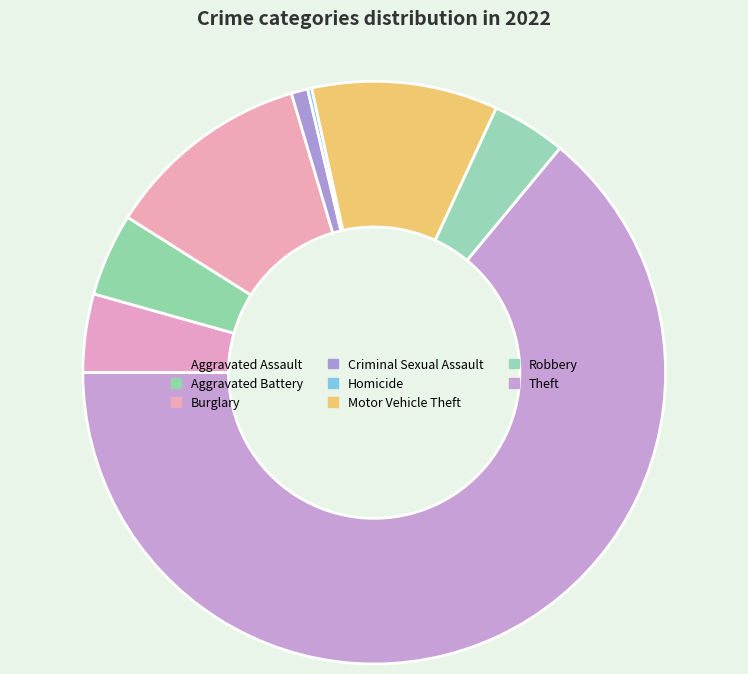

What is the change in value from Robbery to Theft?

+261